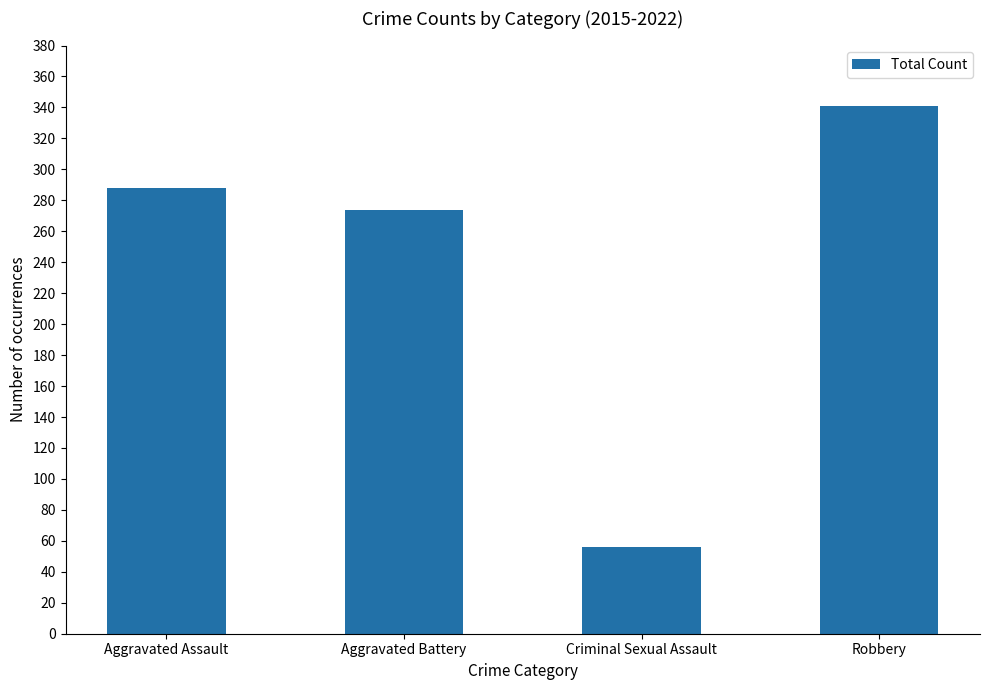

What is the label of the 2nd bar from the left?

Aggravated Battery